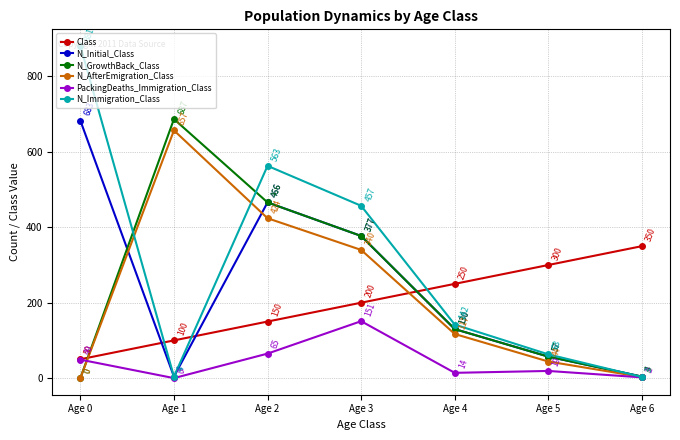

Which series has the largest range (max minus min)?

N_Immigration_Class